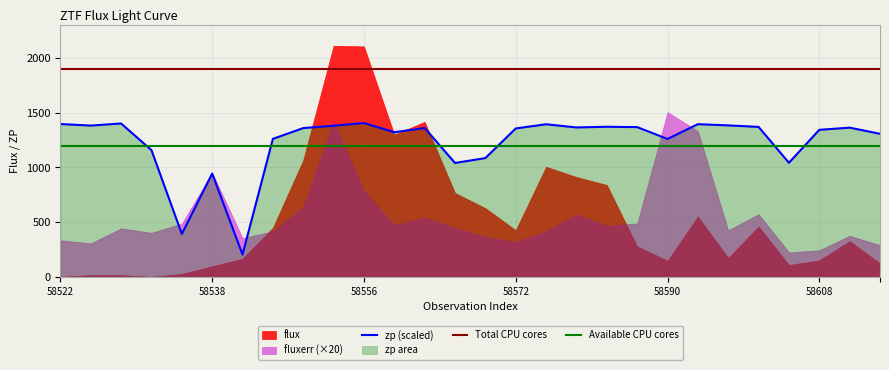

List the labels in order of fluxerr value, largest first.

20, 9, 21, 5, 10, 8, 23, 17, 12, 19, 4, 11, 18, 13, 2, 22, 16, 7, 3, 26, 14, 6, 0, 15, 1, 27, 25, 24